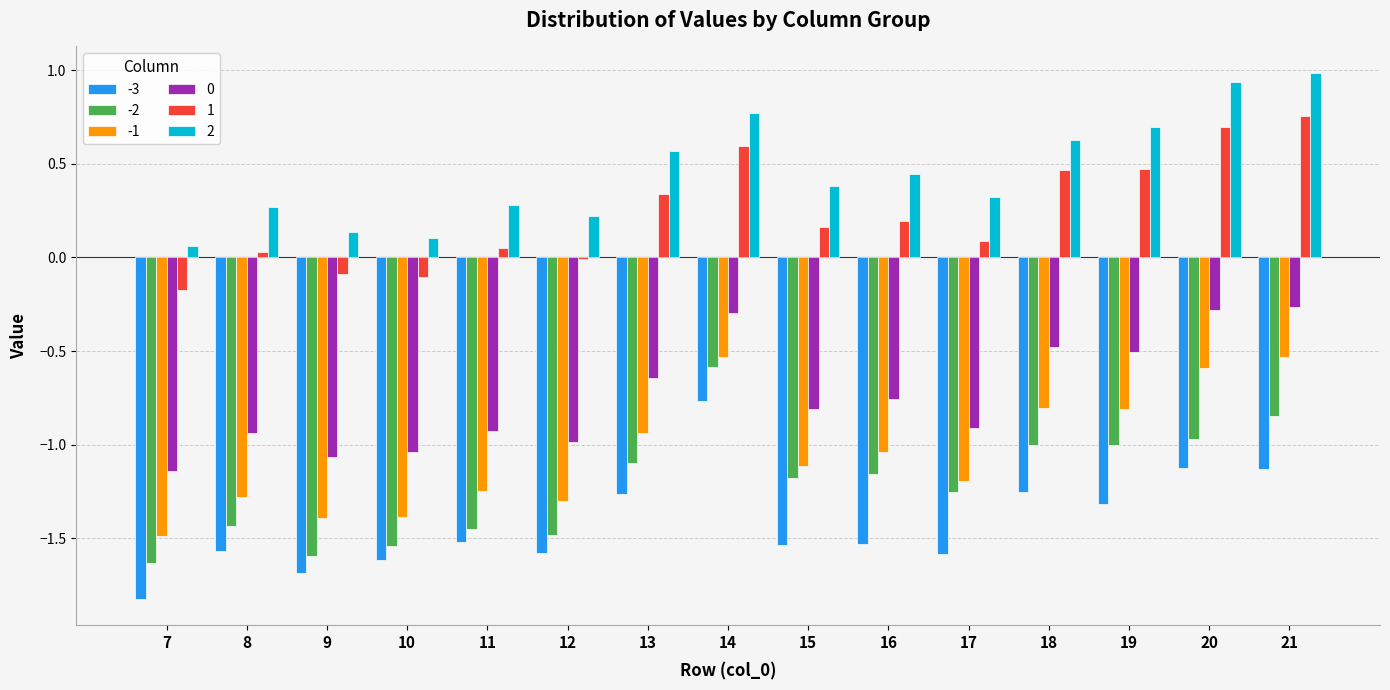

What is the highest value of the 2 series?

1.0